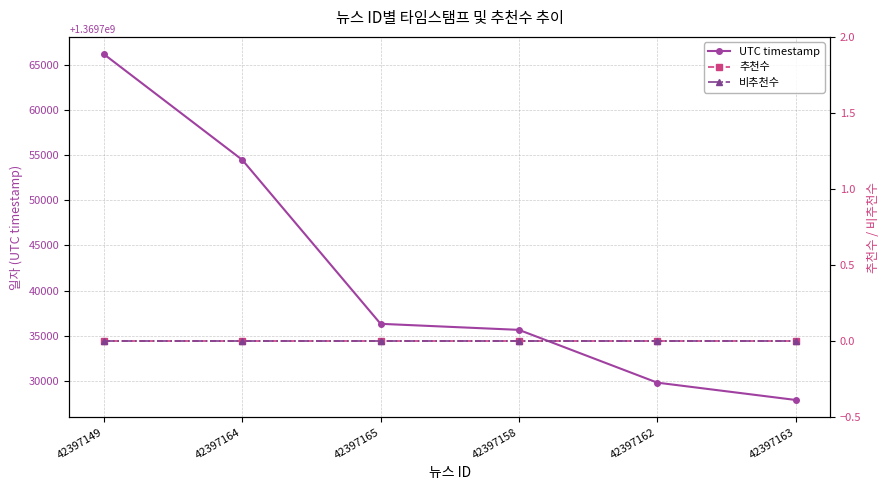

What is the total value across all series at 42397149?

1369766179